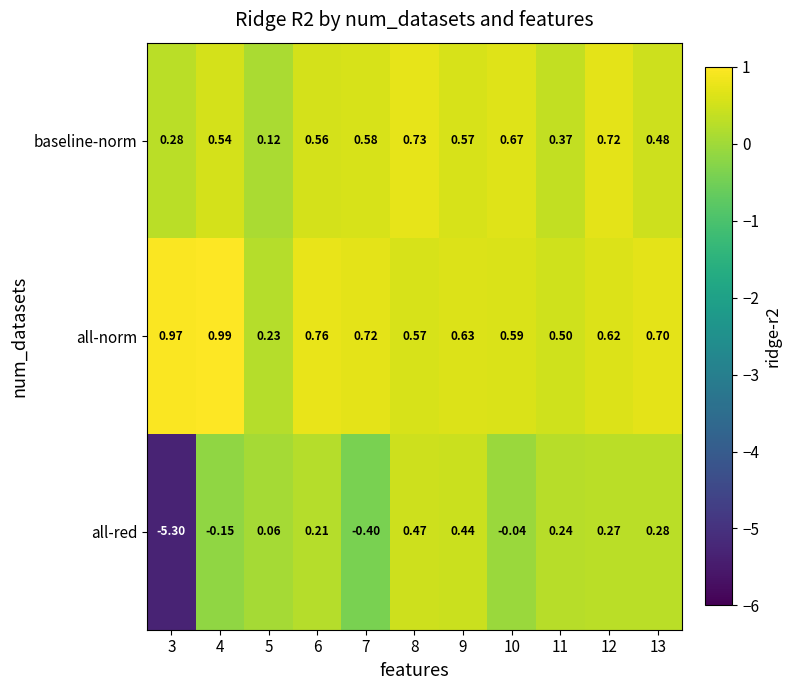

How many distinct data groups are displayed?

3